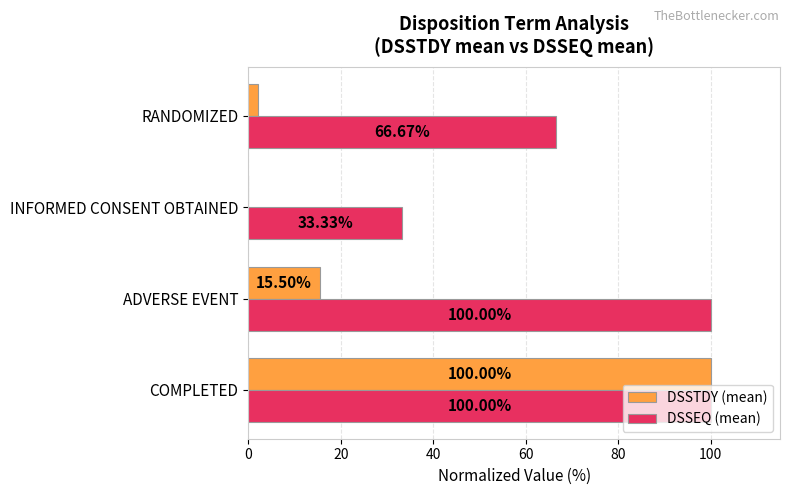

Which series changed the most between ADVERSE EVENT and INFORMED CONSENT OBTAINED?

DSSEQ (mean)